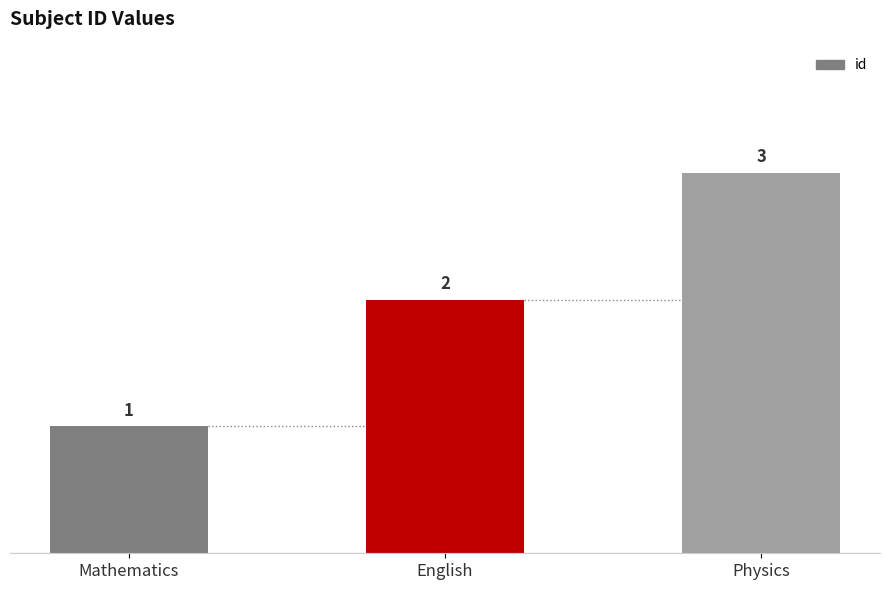

What value does the data have at Physics?

3